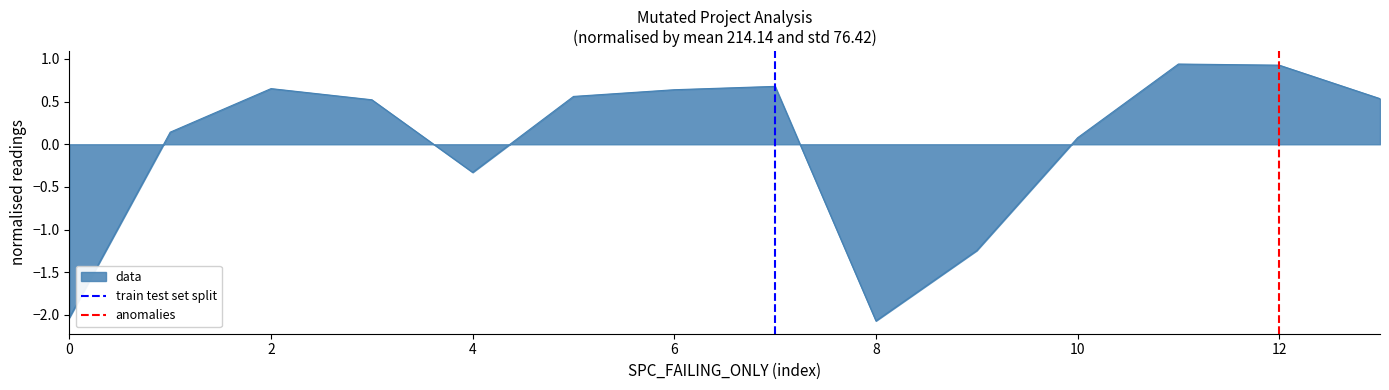

The data series shows -0.8 at 0. True or false?

False